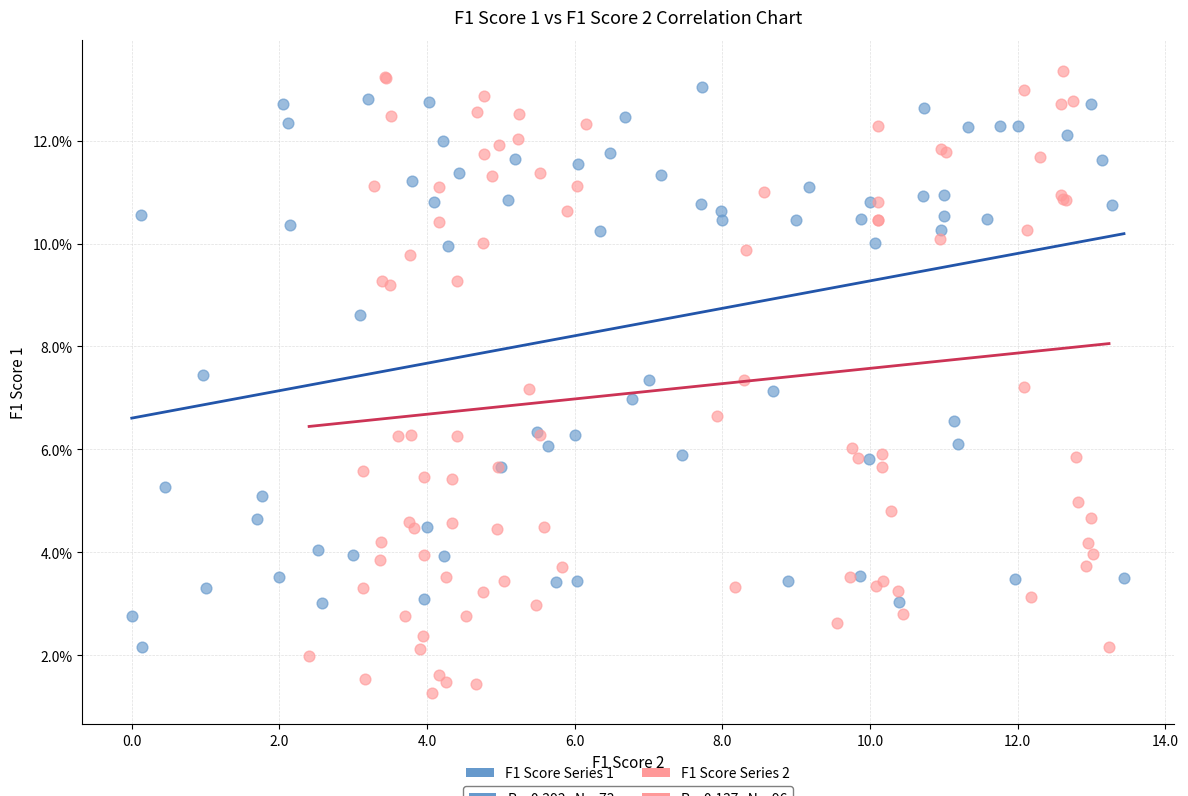

Which series contains the lowest Y value?

F1 Score Series 2